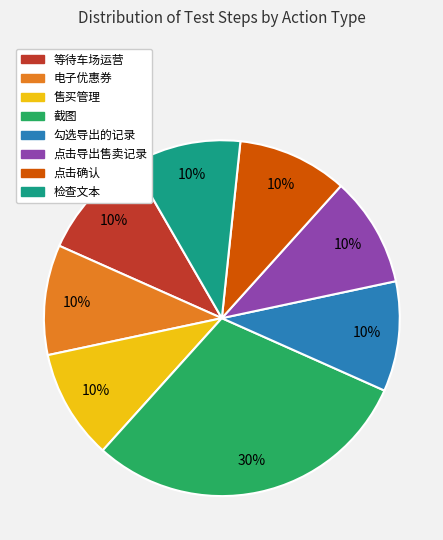

Count the number of slices in the pie.

8